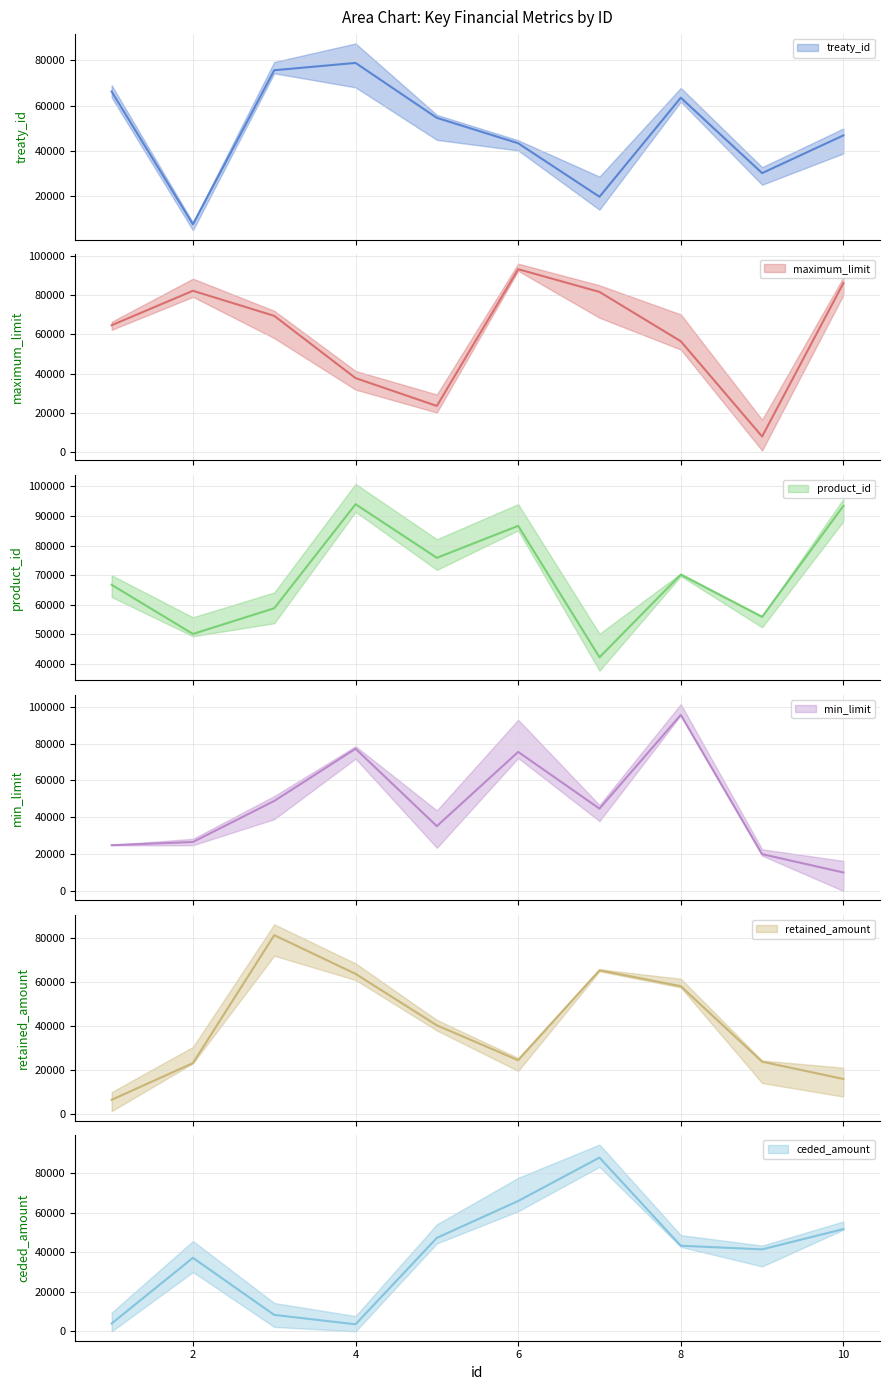

Count the number of categories in the chart.

10